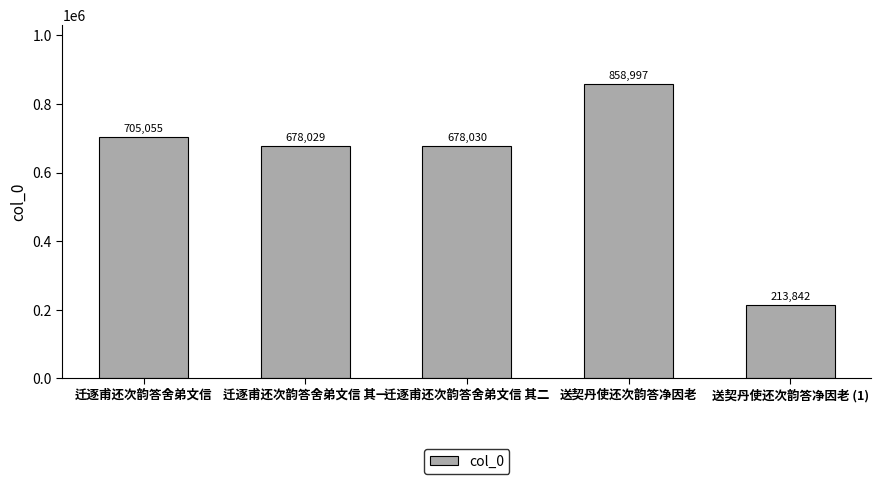

Reading left to right, what are all the values shown in this chart?

迁逐甫还次韵答舍弟文信=705055	迁逐甫还次韵答舍弟文信 其一=678029	迁逐甫还次韵答舍弟文信 其二=678030	送契丹使还次韵答净因老=858997	送契丹使还次韵答净因老 (1)=213842